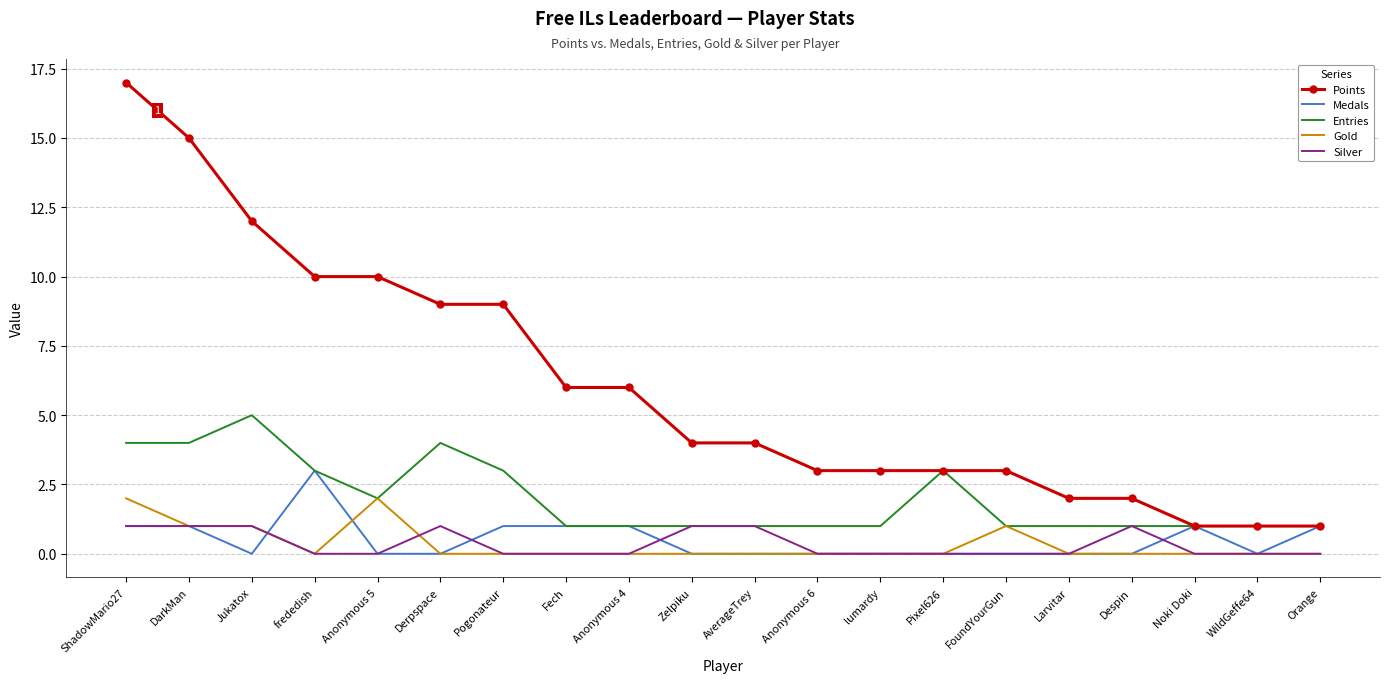

At which category does the chart reach its peak across all series?

ShadowMario27